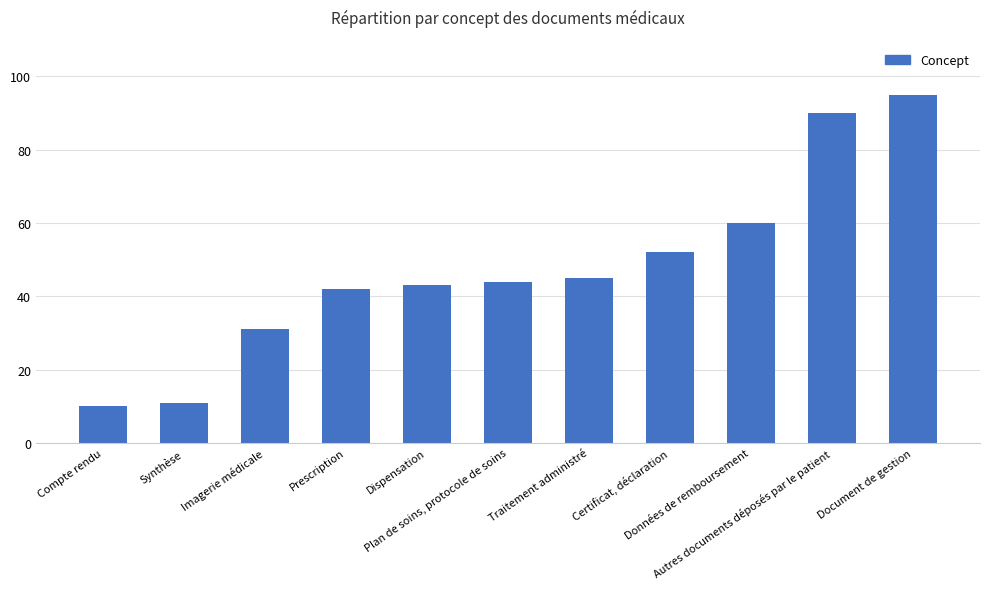

What is the change in value from Certificat, déclaration to Document de gestion?

+43